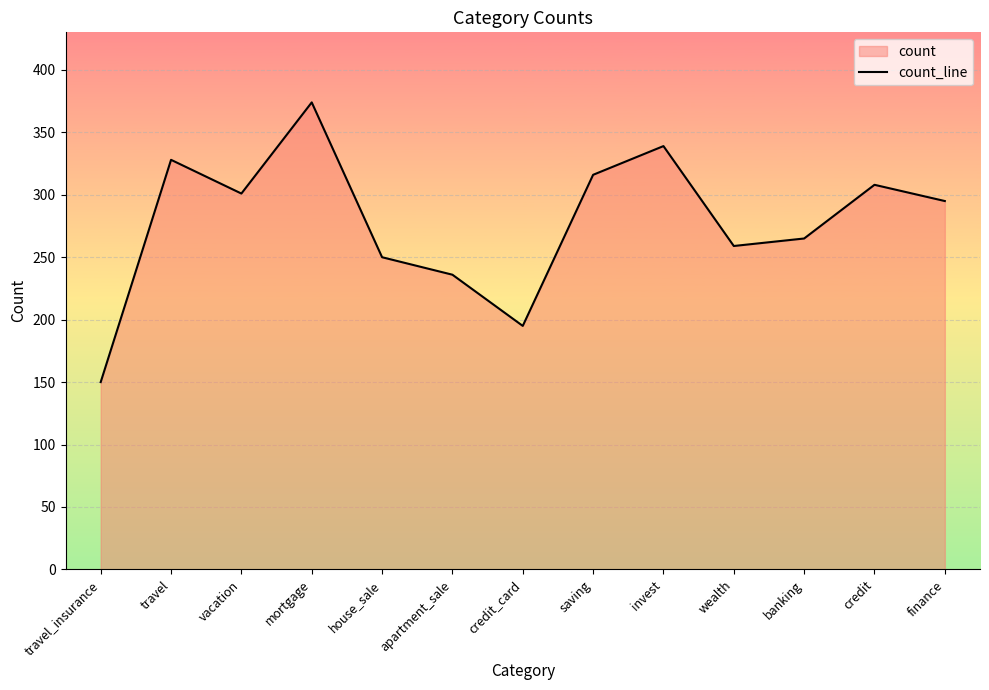

What is the change in value from apartment_sale to banking?

+29